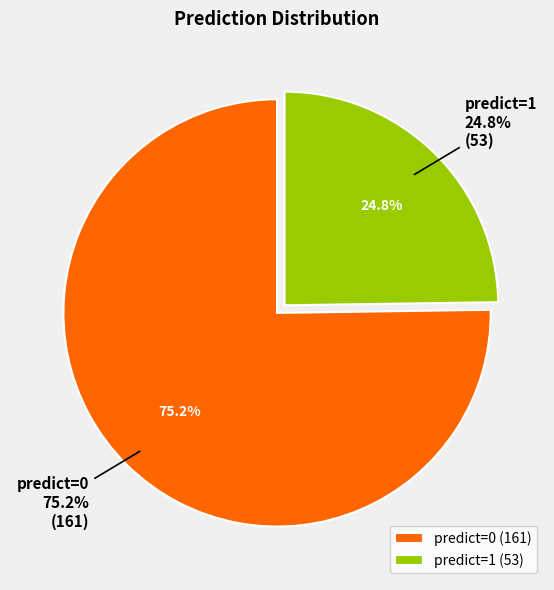

True or false: predict=0 accounts for 85% of the total.

False